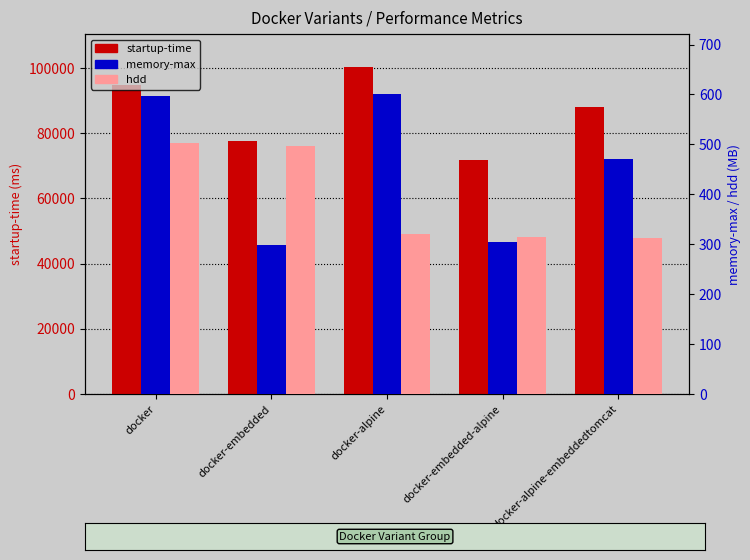

How many bars are there in each group?

3